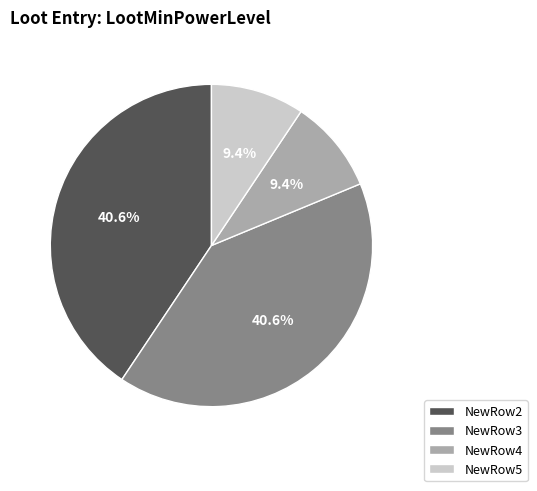

To the nearest percent, what is the average slice percentage?

25%